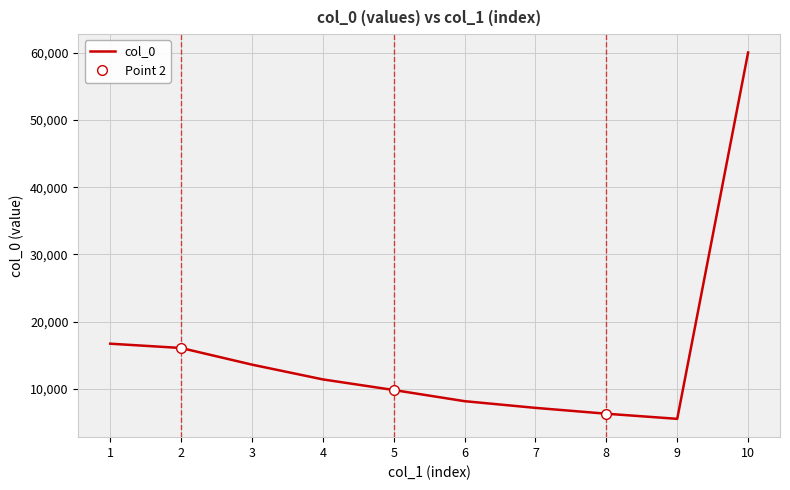

Where does the data first go above 11382?

1